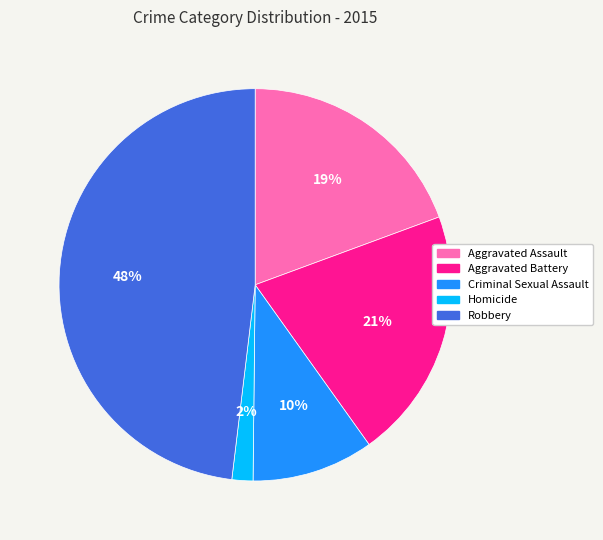

Which slice is the largest?

Robbery